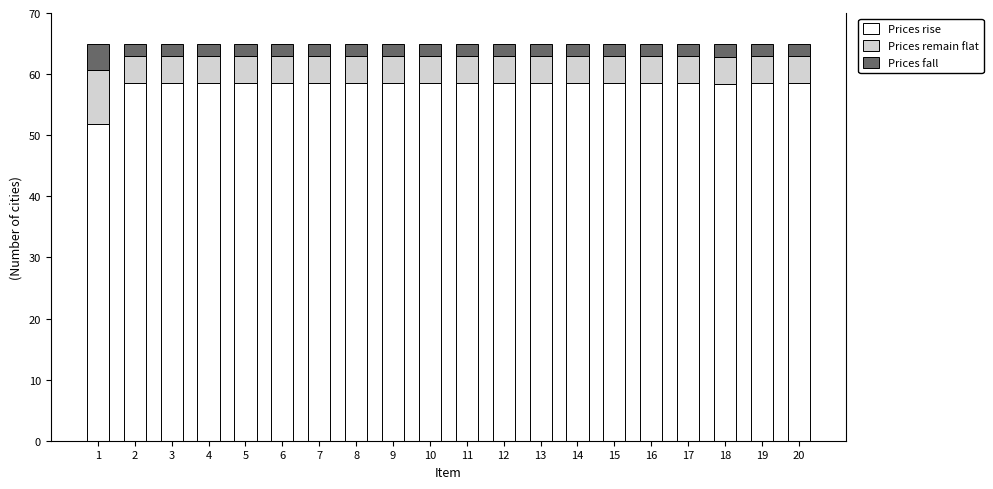

Are the bars grouped side by side (vs. stacked)?

No